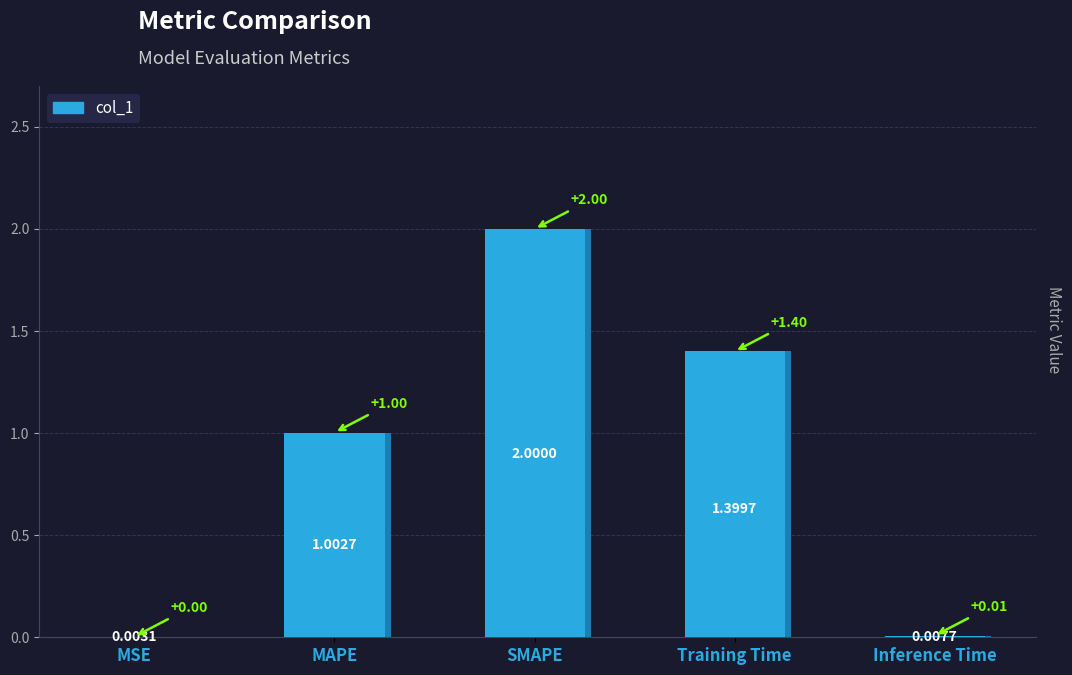

Between Inference Time and SMAPE, which is larger?

SMAPE